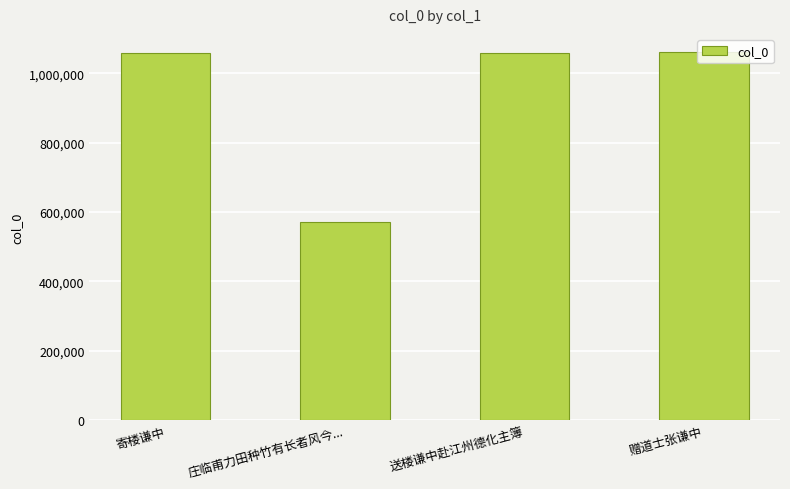

Are the bars horizontal?

No